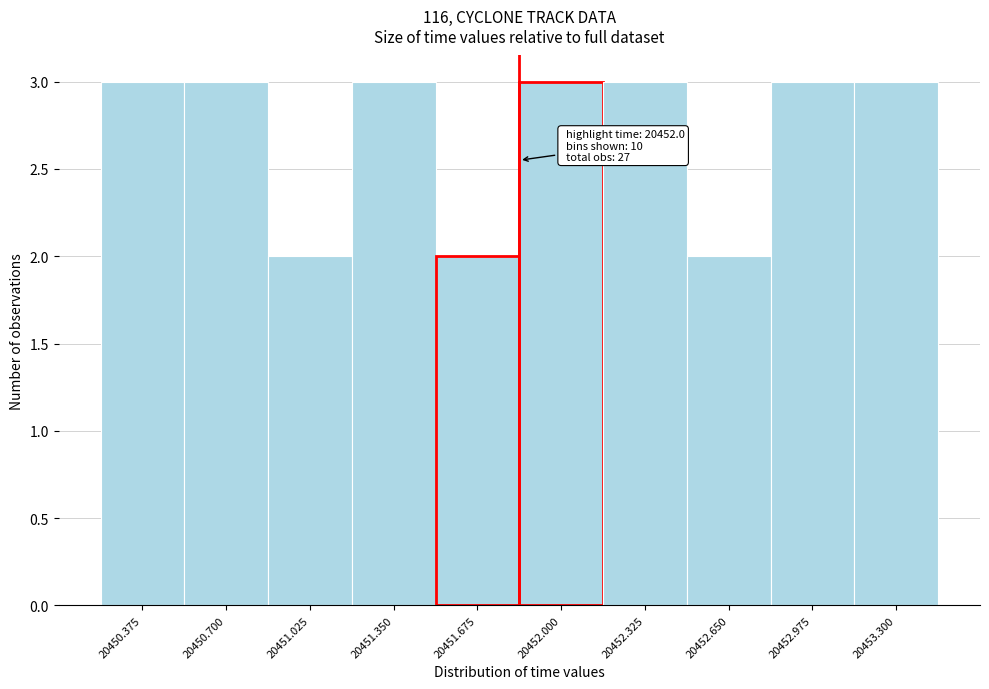

Reading left to right, extract all data points from this chart.

20450.375=3	20450.700=3	20451.025=2	20451.350=3	20451.675=2	20452.000=3	20452.325=3	20452.650=2	20452.975=3	20453.300=3